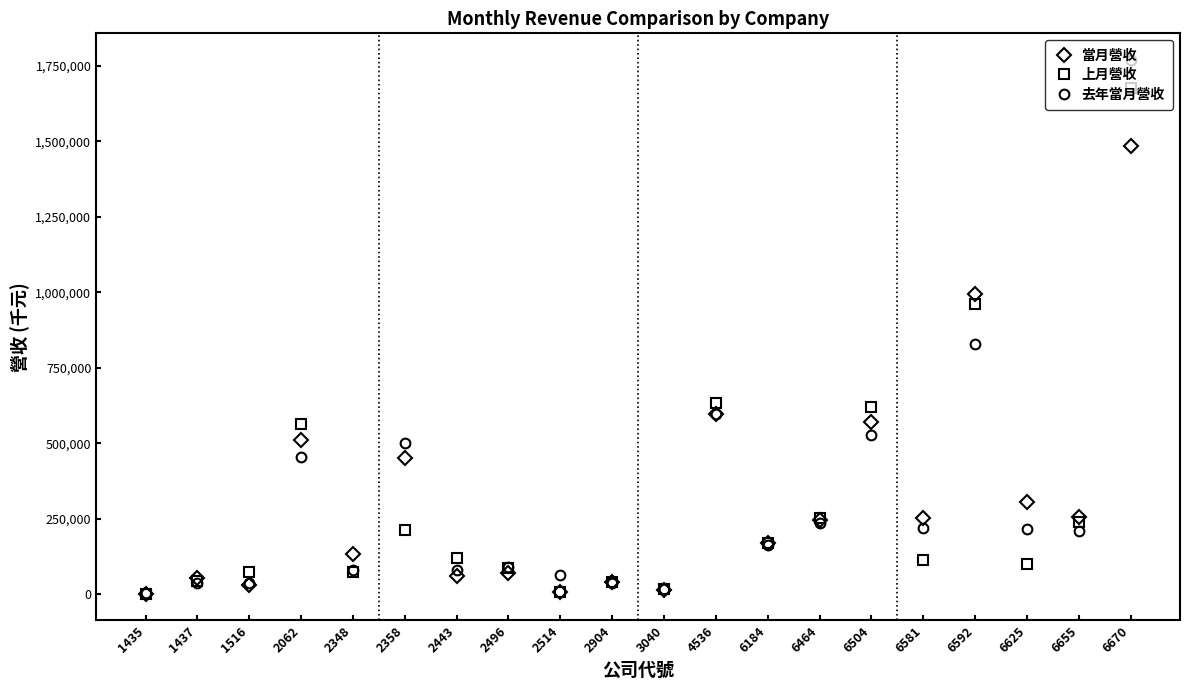

How many lines are shown in the chart?

3